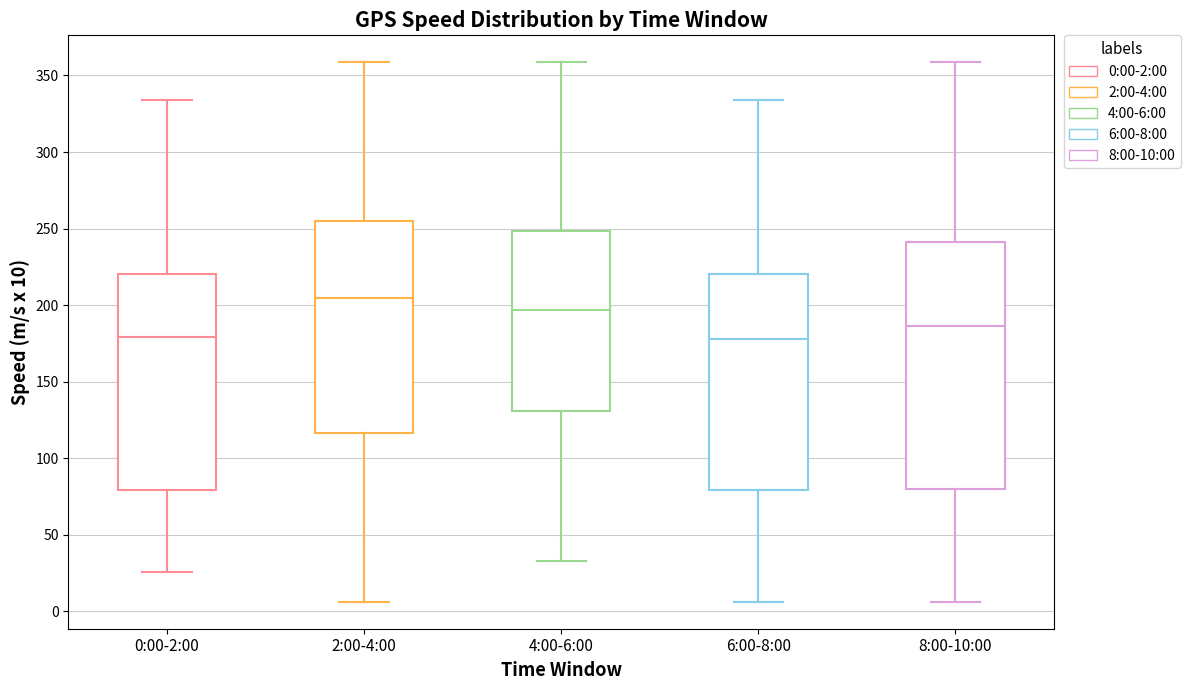

Reading left to right, read every box against the y-axis: the position of its median line, the range the box covers, and the ends of its whiskers. The values are not printed on the chart, so give them approximately, as read against the axis.

0:00-2:00: median 180, box 80 to 220, whiskers 25 to 335
2:00-4:00: median 205, box 115 to 255, whiskers 5 to 360
4:00-6:00: median 195, box 130 to 250, whiskers 35 to 360
6:00-8:00: median 180, box 80 to 220, whiskers 5 to 335
8:00-10:00: median 185, box 80 to 240, whiskers 5 to 360